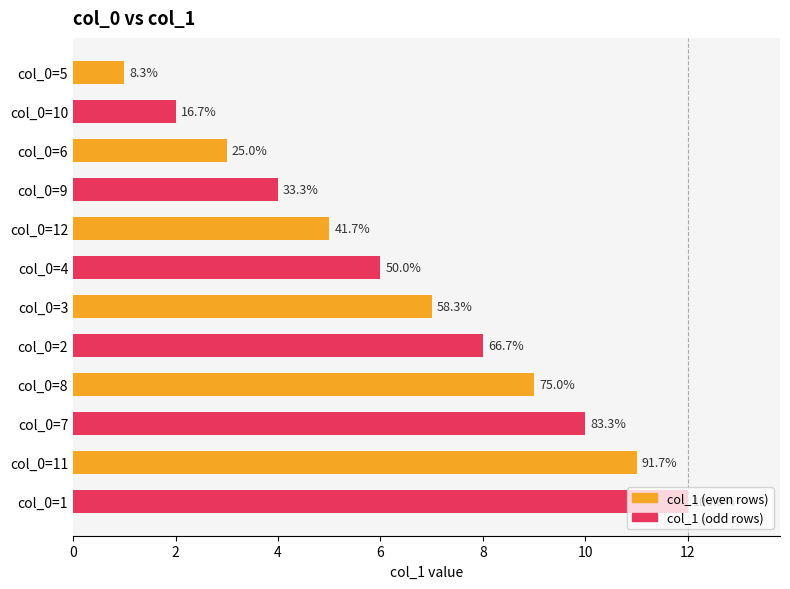

How many bars are there in total?

12